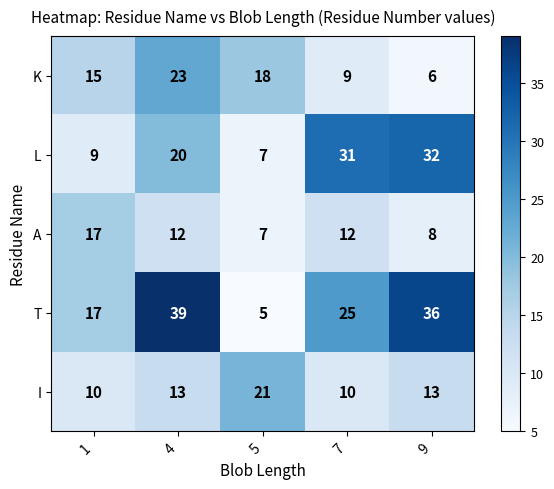

At which label does T first exceed 25?

4